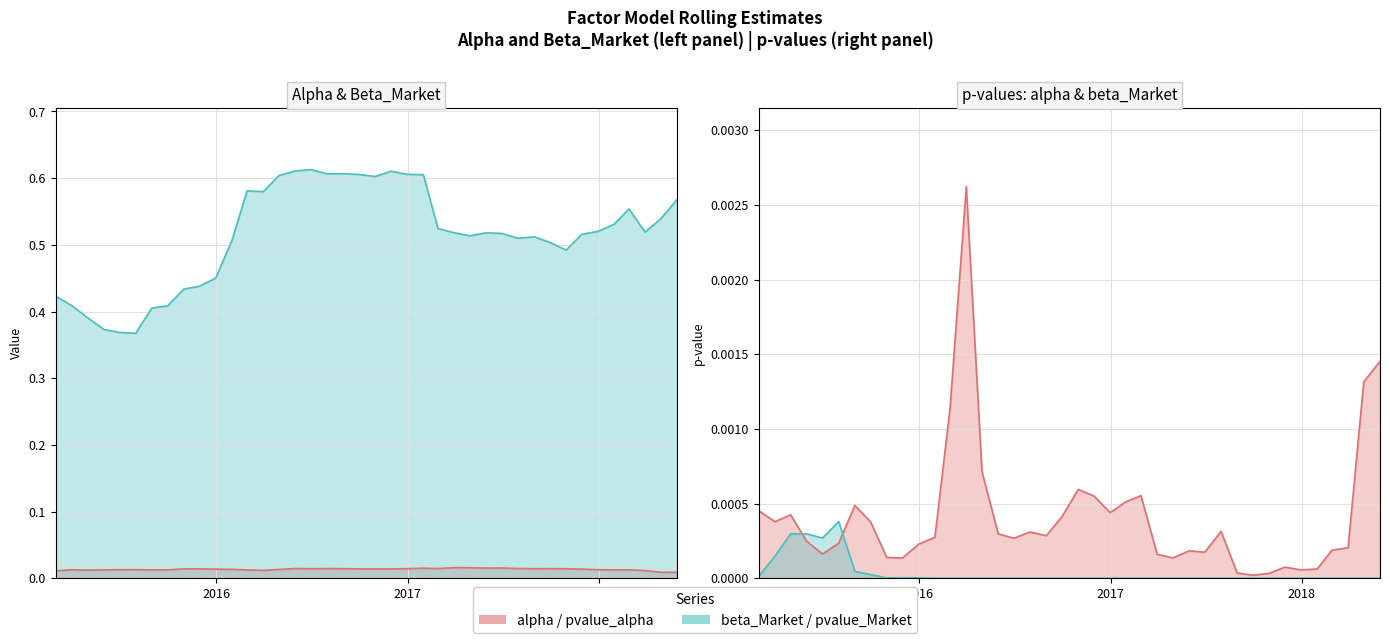

True or false: pvalue_alpha and beta_Market intersect in this chart.

False